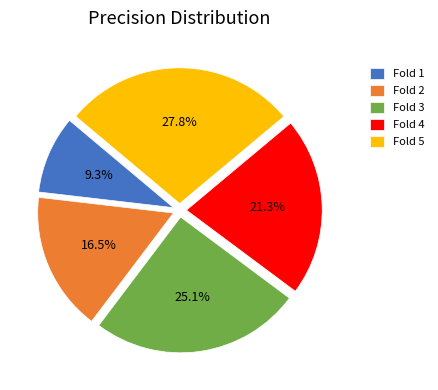

To the nearest percent, what portion does Fold 1 represent?

9%